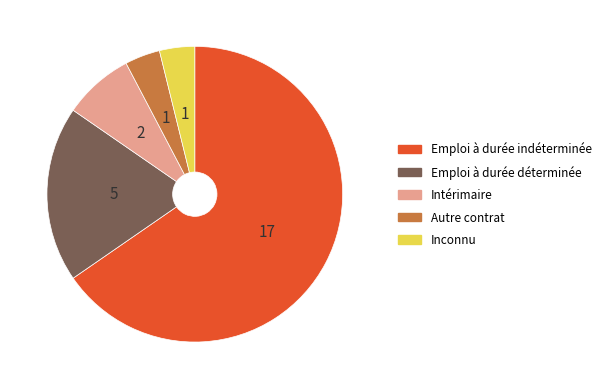

Is there any slice that represents more than half of the pie?

Yes